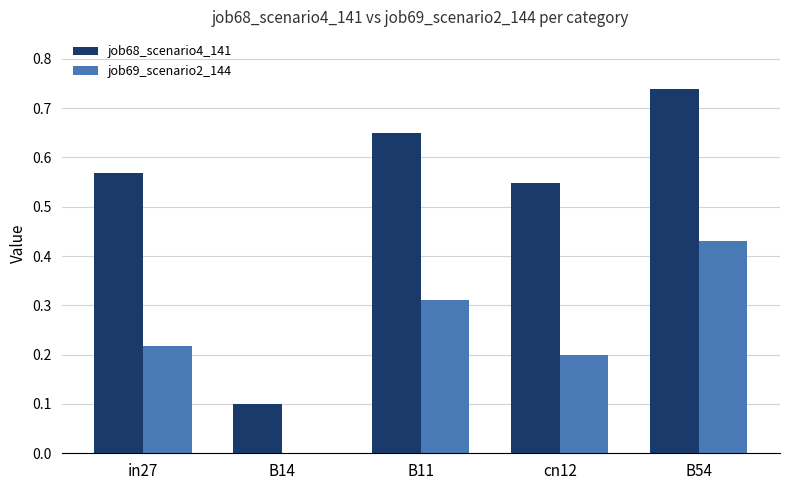

At which category is the sum across all series the highest?

B54